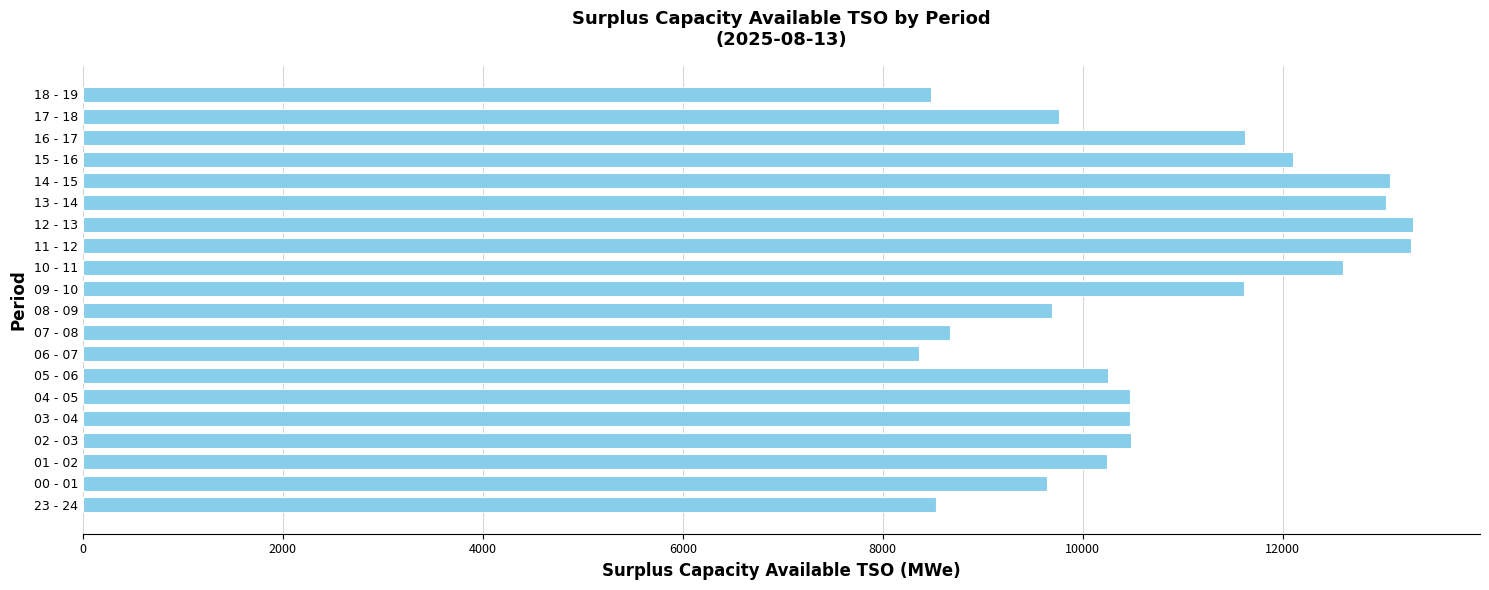

Does the chart contain stacked bars?

No